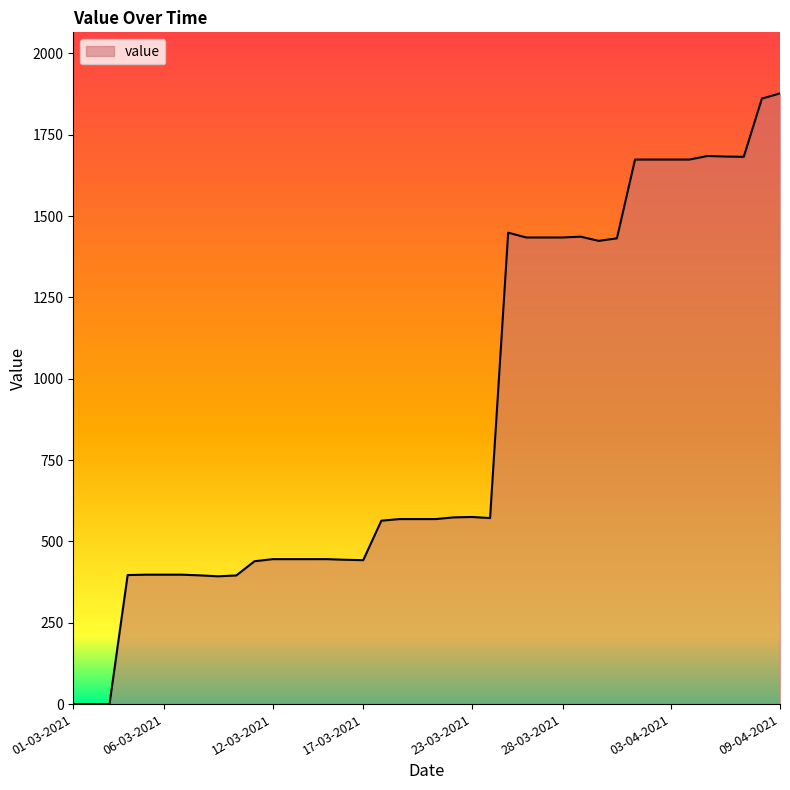

What is the difference between the maximum and minimum values?

1876.9